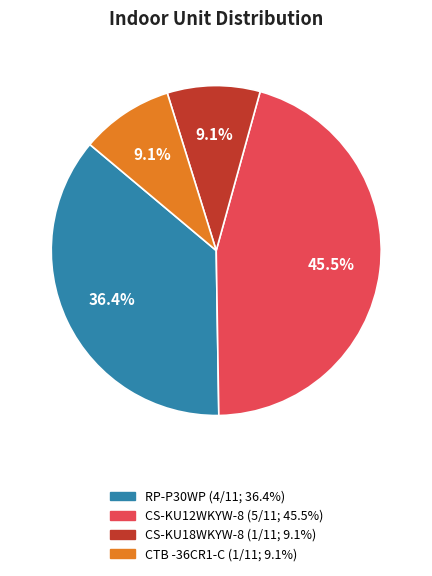

Does any single category account for the majority?

No